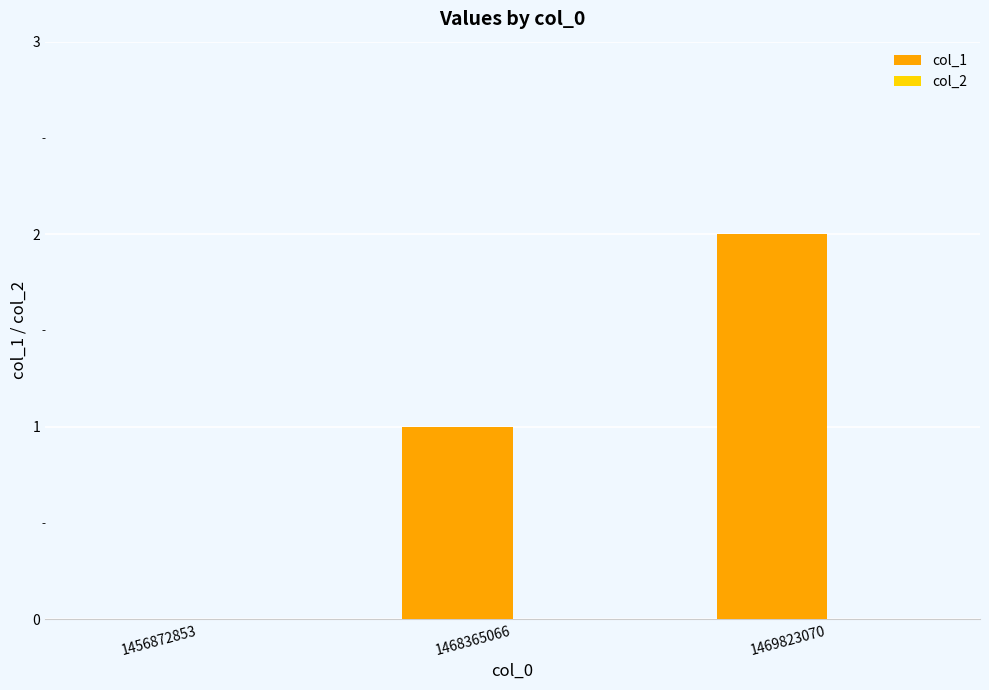

What is the sum of all values?

3